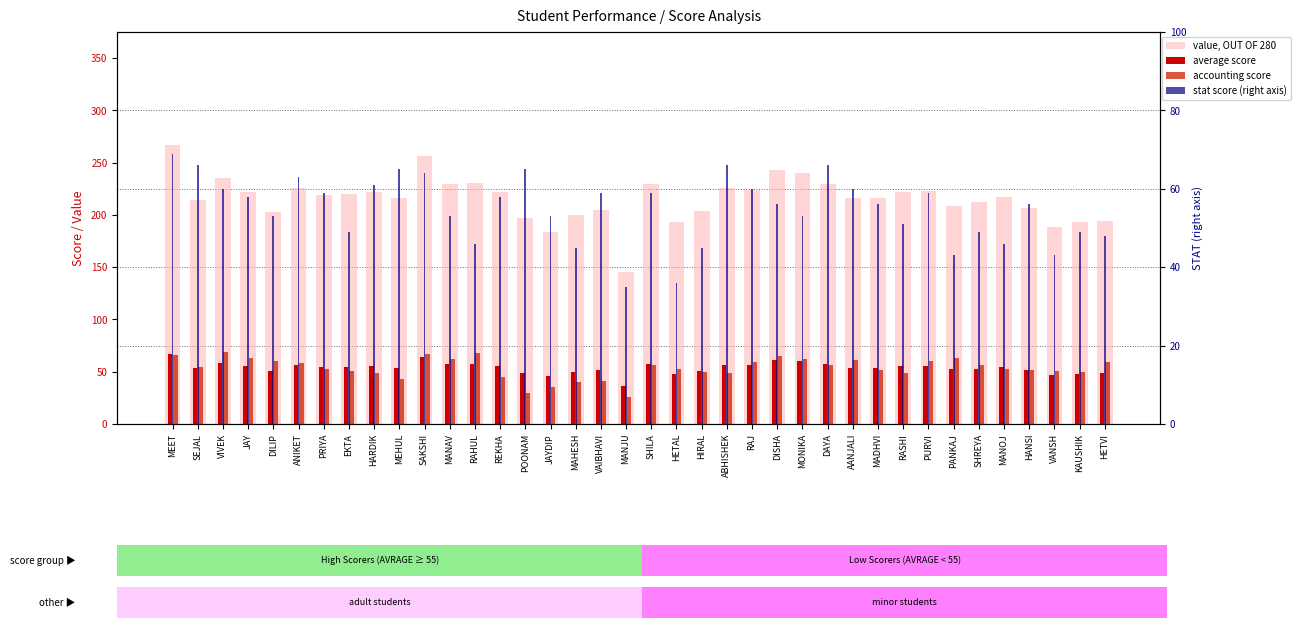

Does the chart contain stacked bars?

No